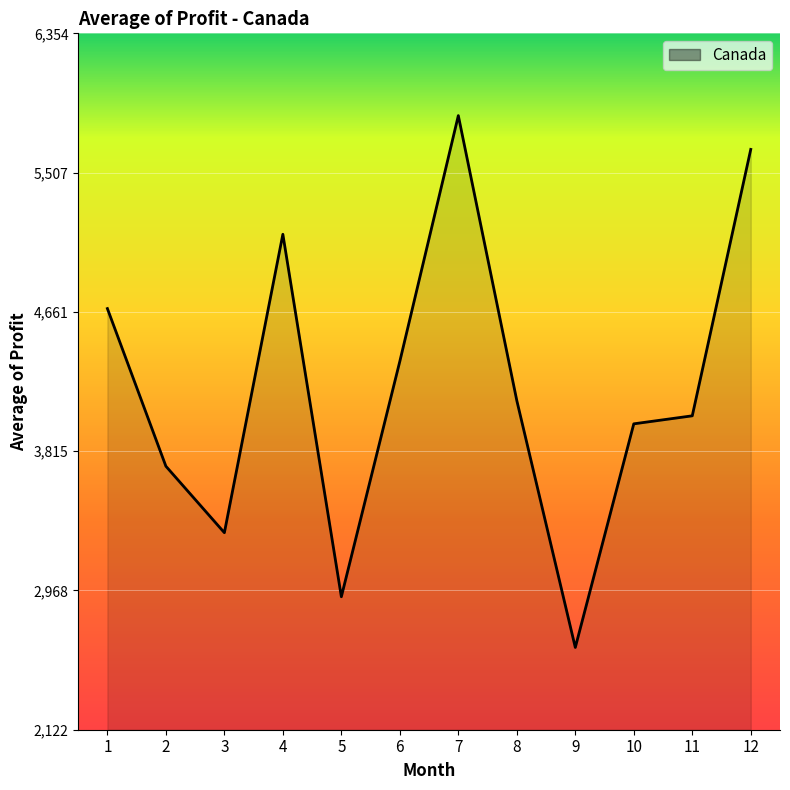

Rank the categories by value from lowest to highest.

9, 5, 3, 2, 10, 11, 8, 6, 1, 4, 12, 7